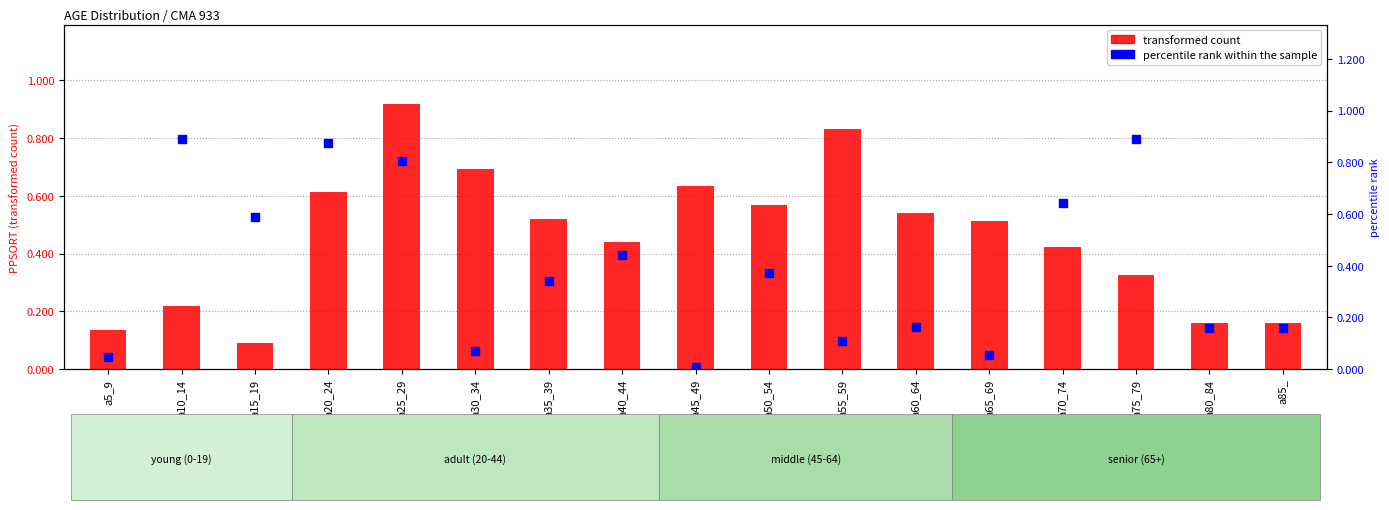

At how many categories does at least one series exceed 0?

17